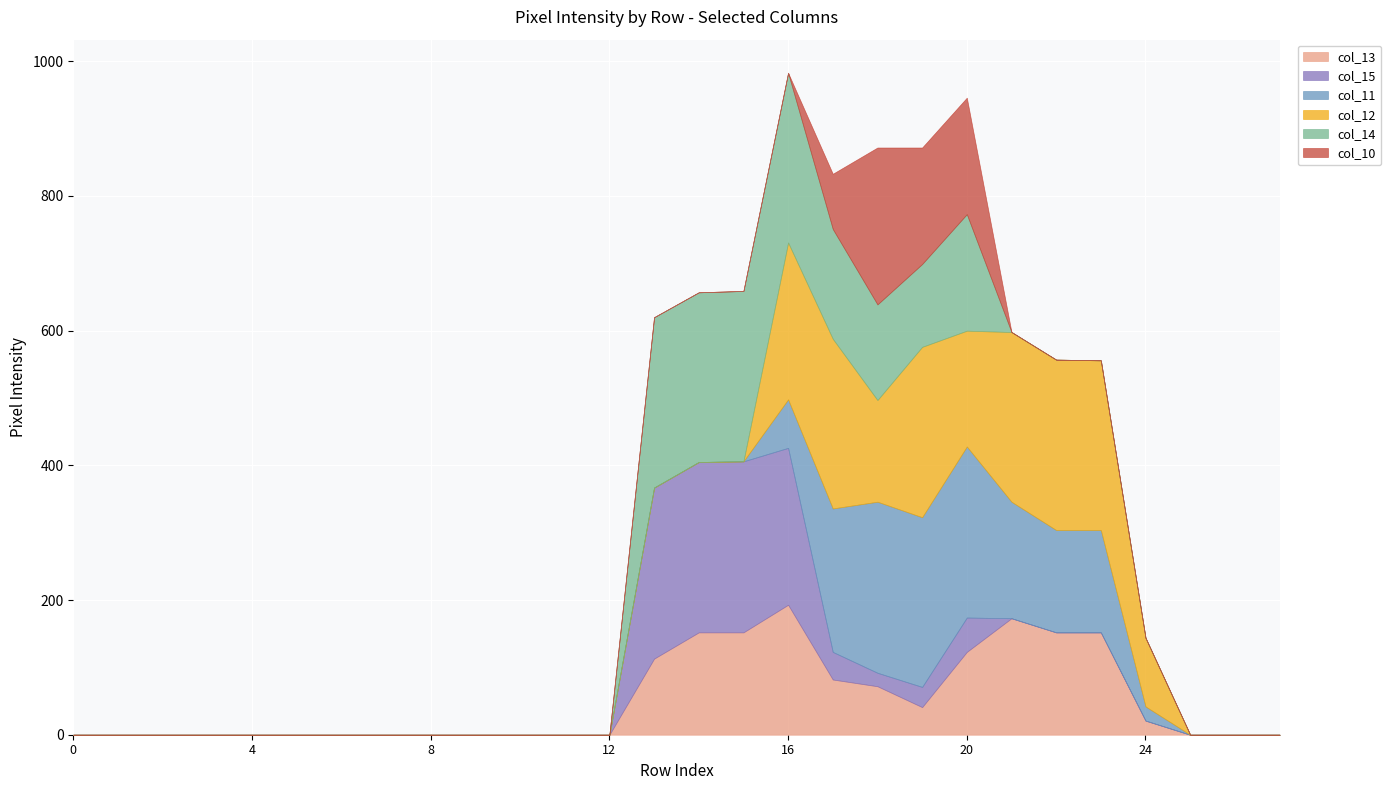

What is the highest value of the col_10 series?

233